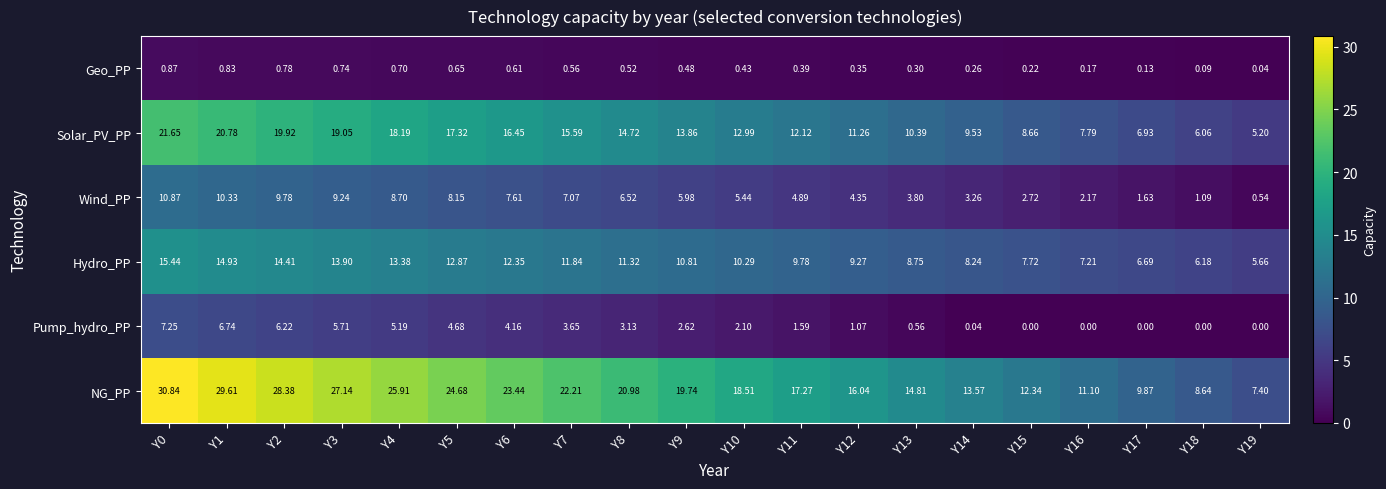

Which series has the largest total across all categories?

NG_PP